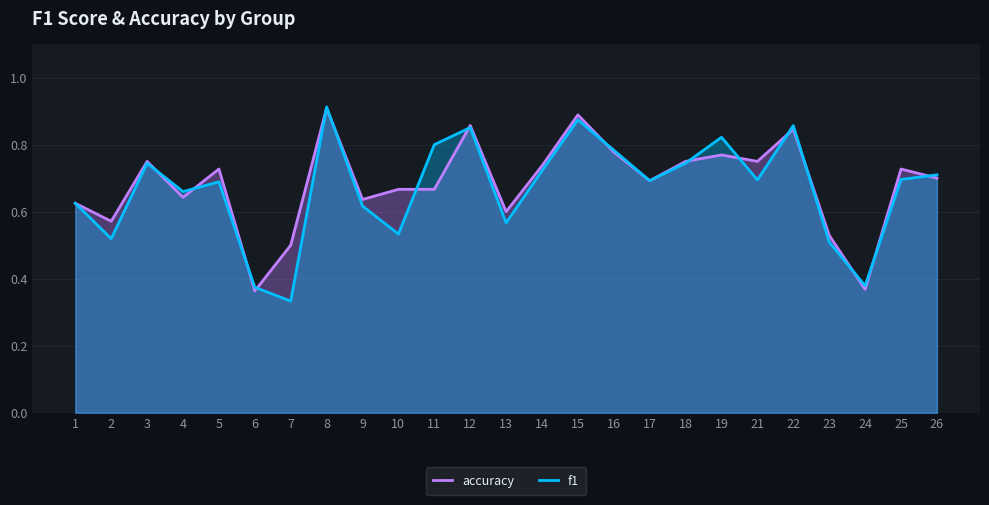

How many interior local peaks does the accuracy series have?

8